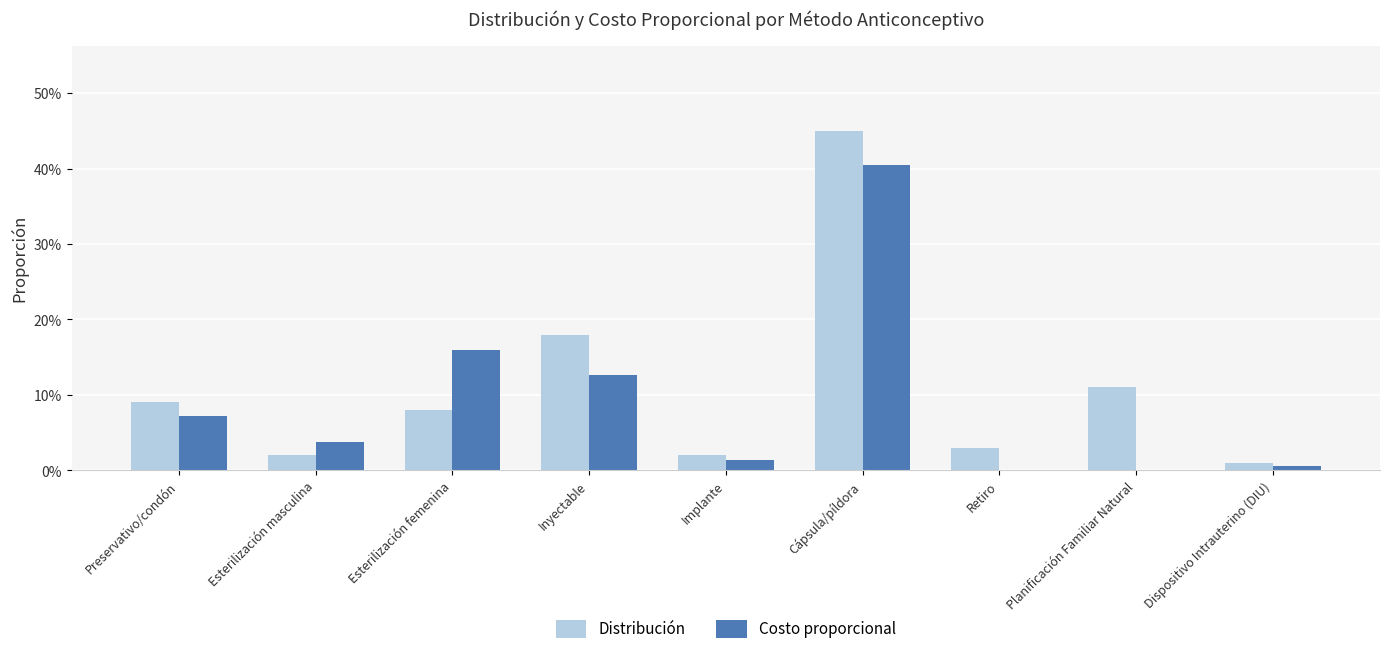

What is the value of the Distribución bar at the 6th from the left?

0.5